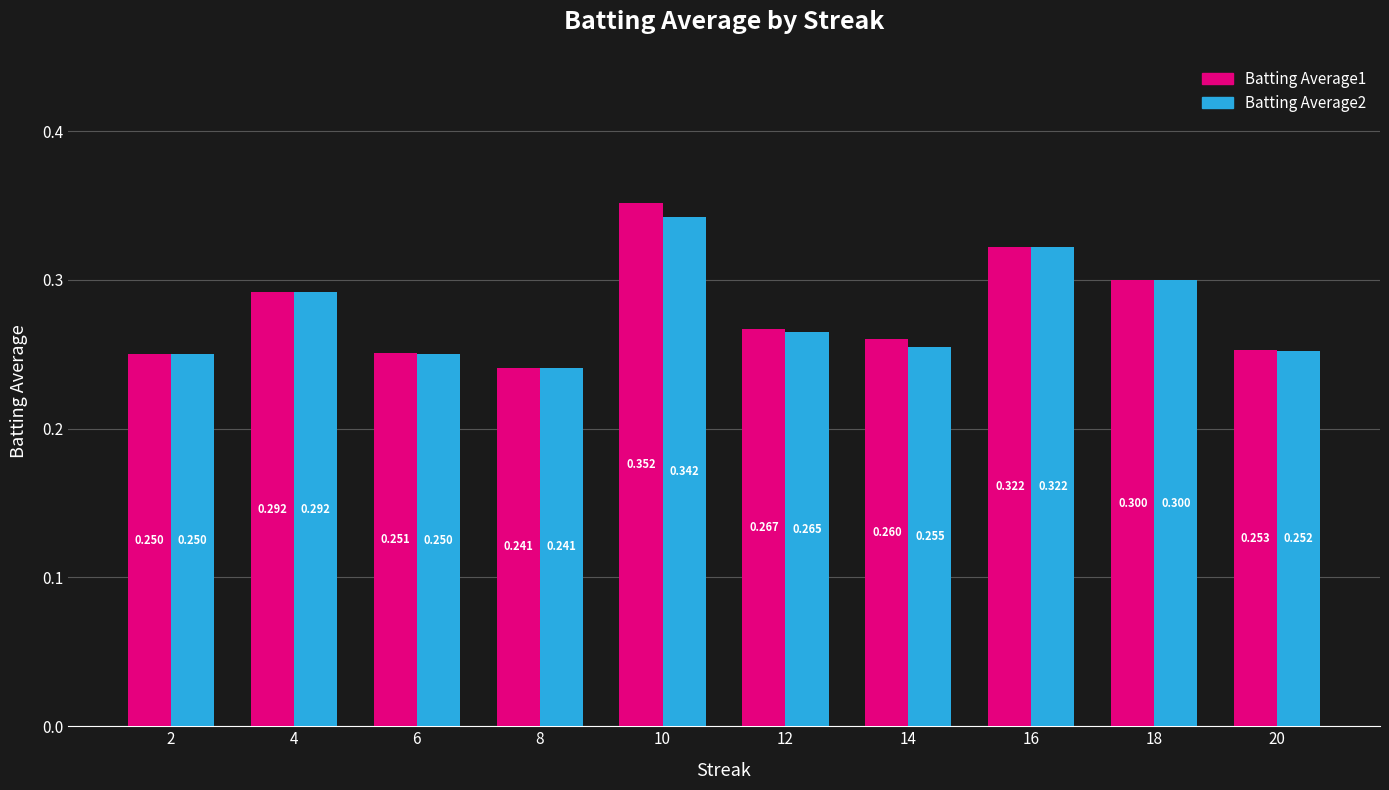

Is the value of Batting Average2 at 8 greater than the value of Batting Average1 at 10?

No